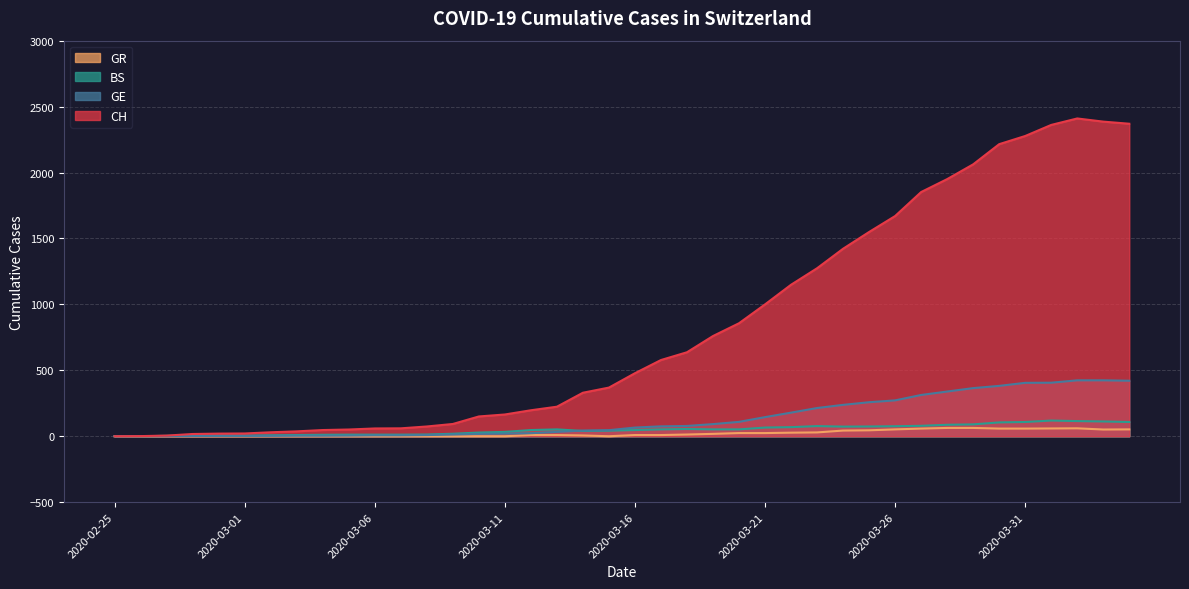

Which category has the lowest value in the CH series?

2020-02-25